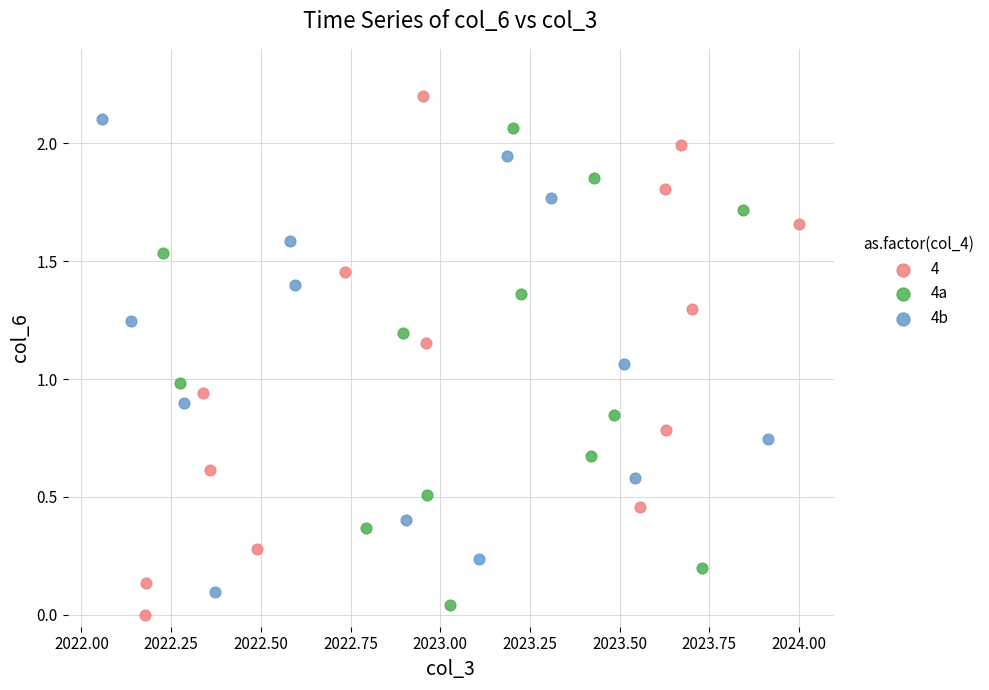

Which series has the widest spread of Y values?

4